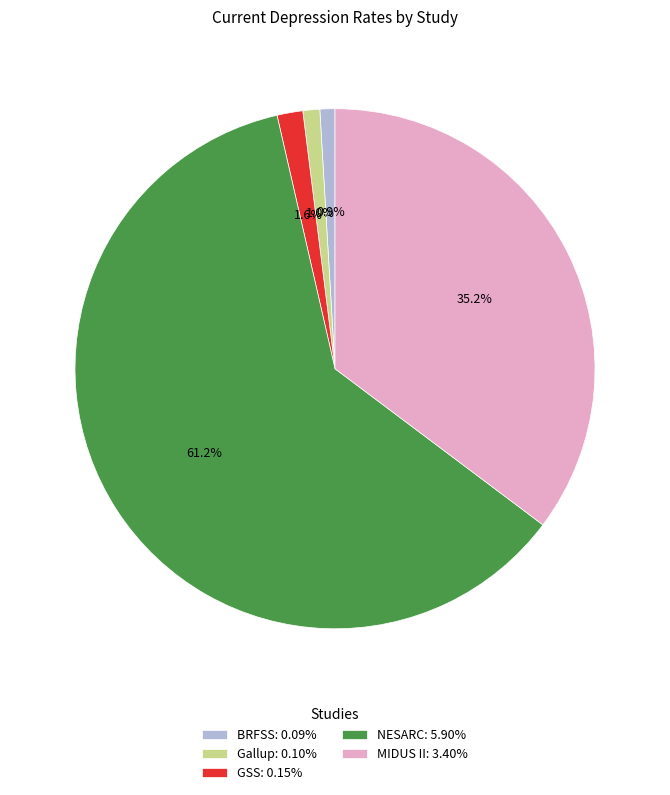

Count the number of slices in the pie.

5